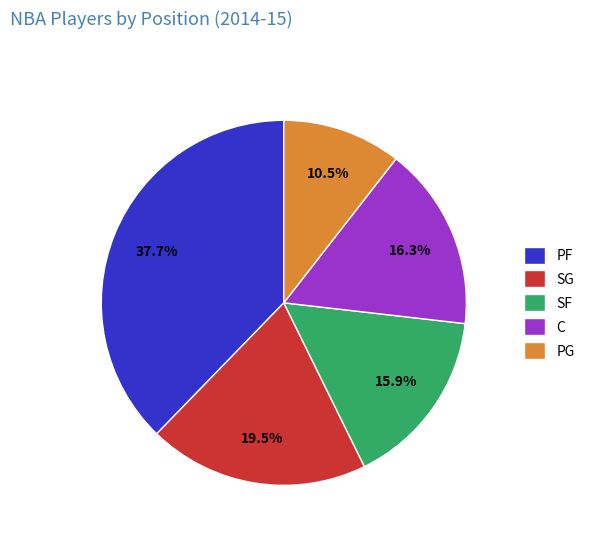

Do SF and C together represent more than half of the pie?

No